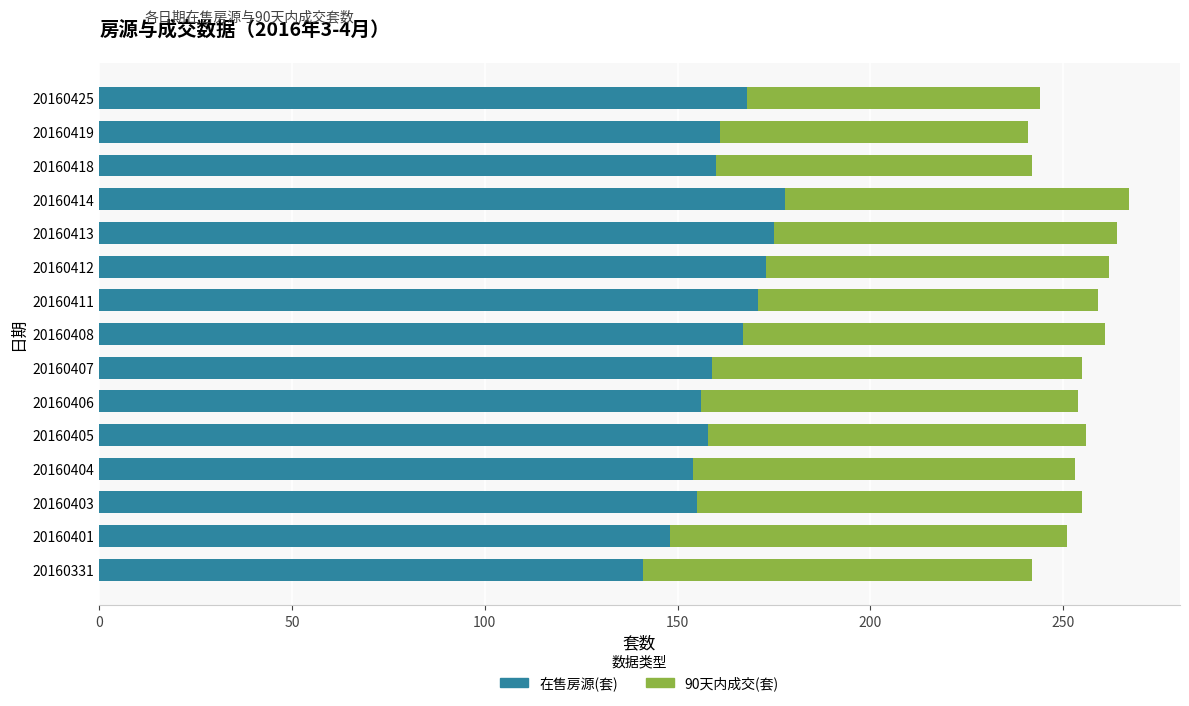

Is it true that 在售房源(套) equals 161 at 20160419?

True